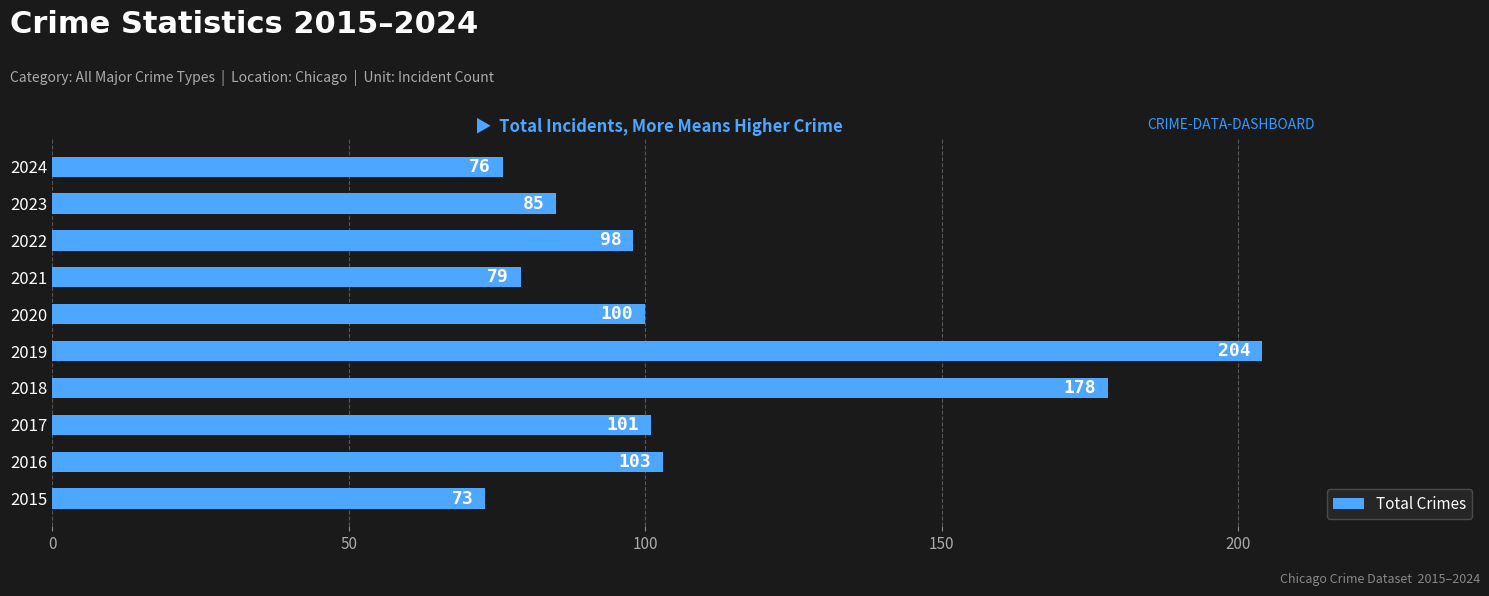

What is the difference between the second highest and minimum values?

105